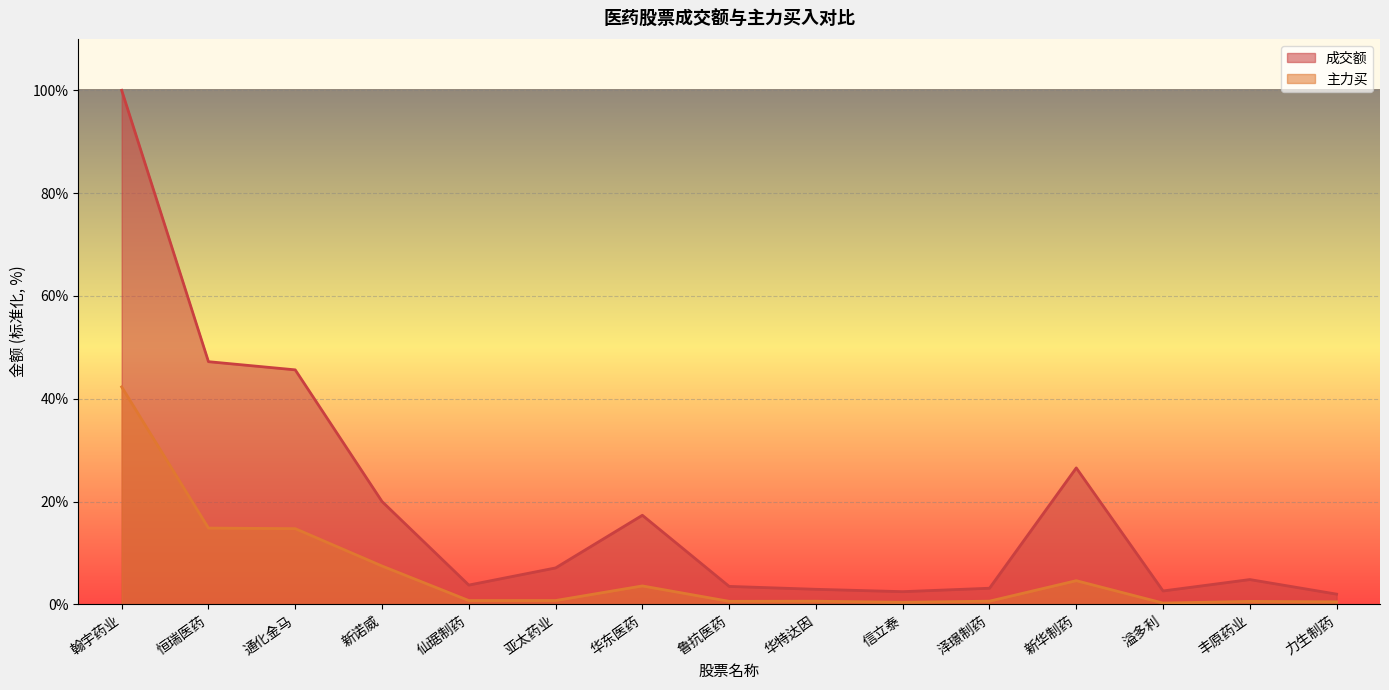

List the labels in order of 成交额 value, largest first.

翰宇药业, 恒瑞医药, 通化金马, 新华制药, 新诺威, 华东医药, 亚太药业, 丰原药业, 仙琚制药, 鲁抗医药, 泽璟制药, 华特达因, 溢多利, 信立泰, 力生制药